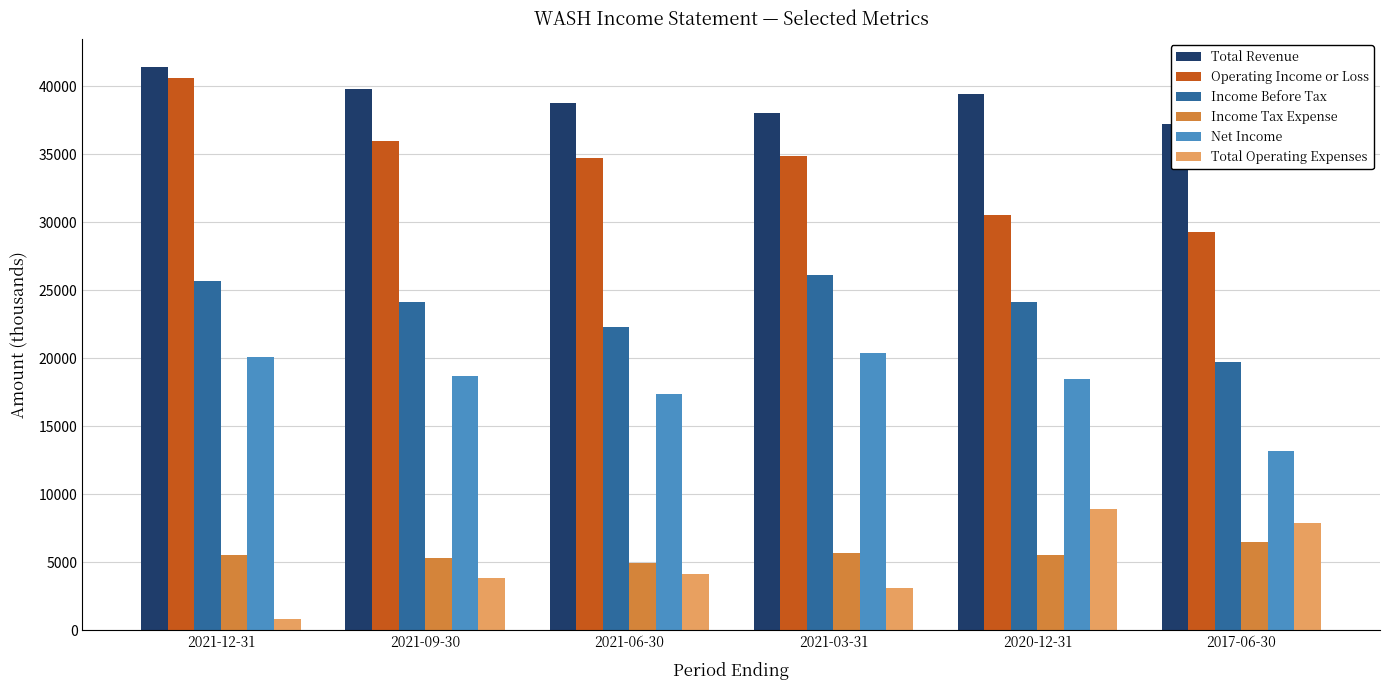

What position from the left is 2021-12-31?

1